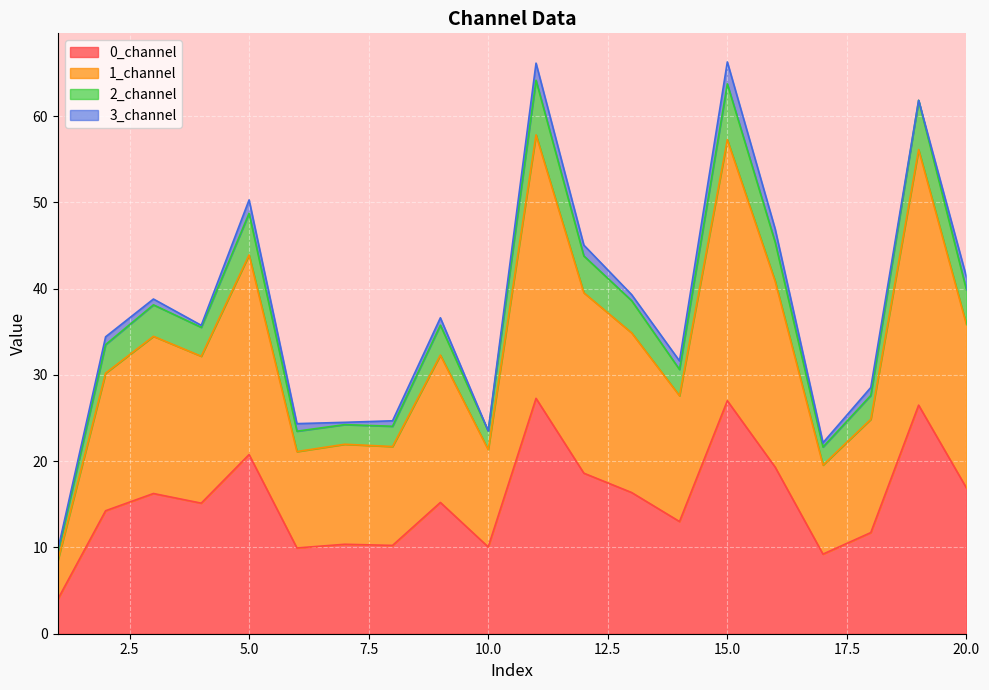

What is the total value across all series at 20.0?

41.4